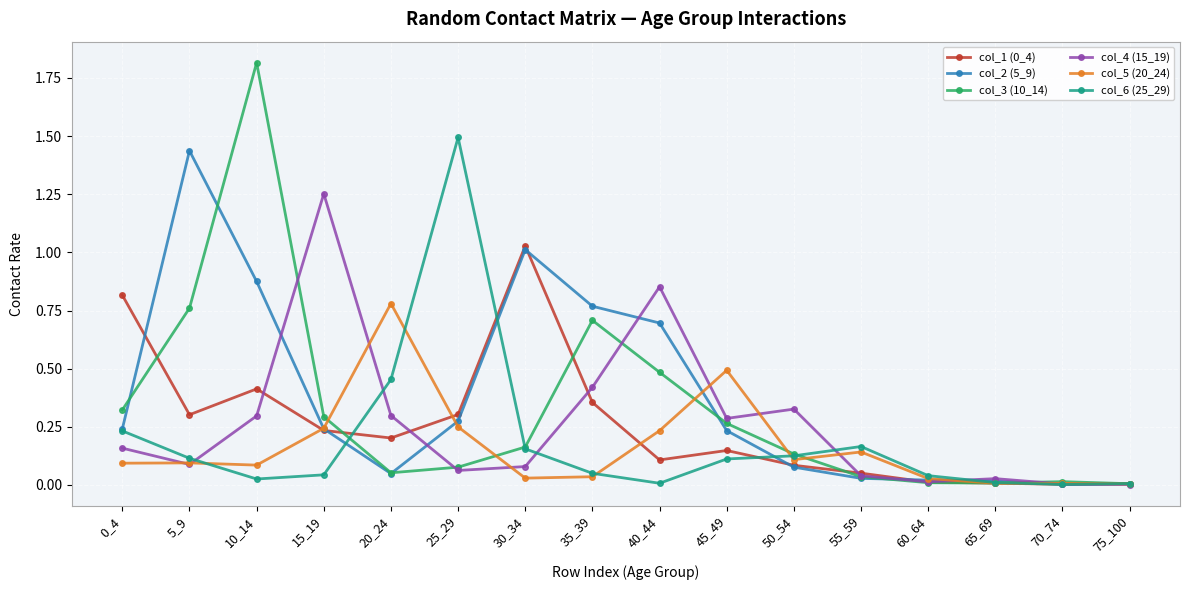

Where is the first local maximum for col_2 (5_9)?

5_9